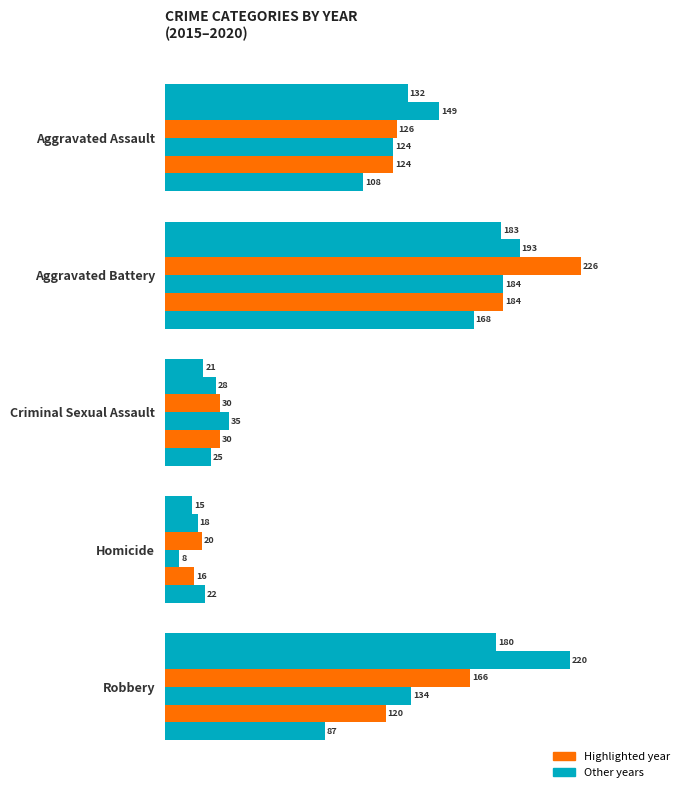

How many series are shown in this chart?

6